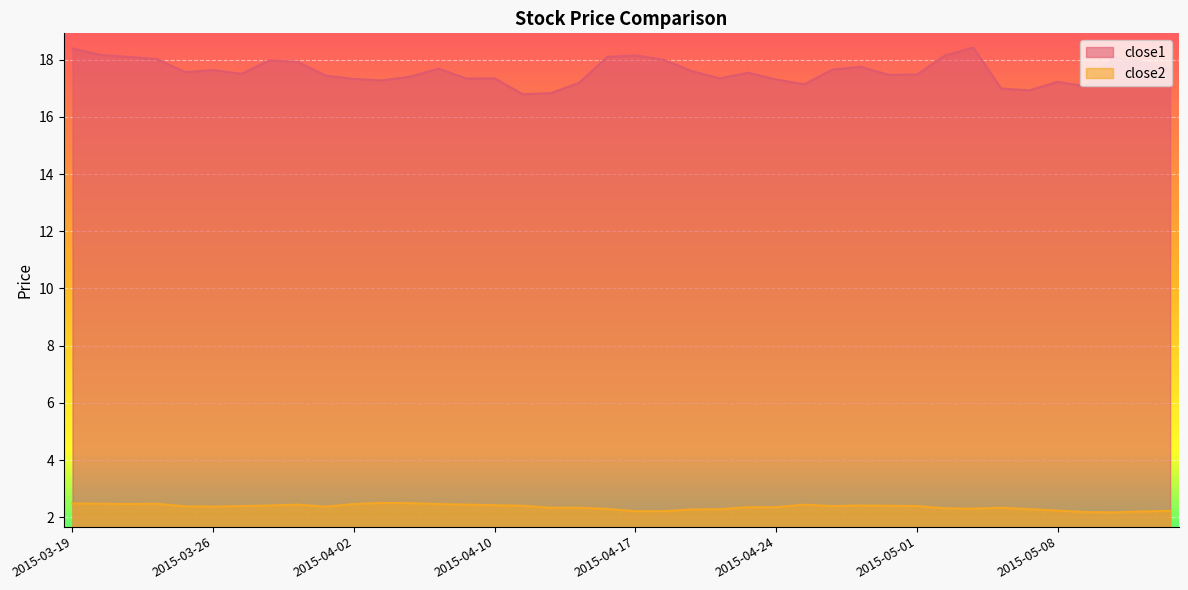

Between 2015-04-23 and 2015-03-24, which is larger?

2015-03-24